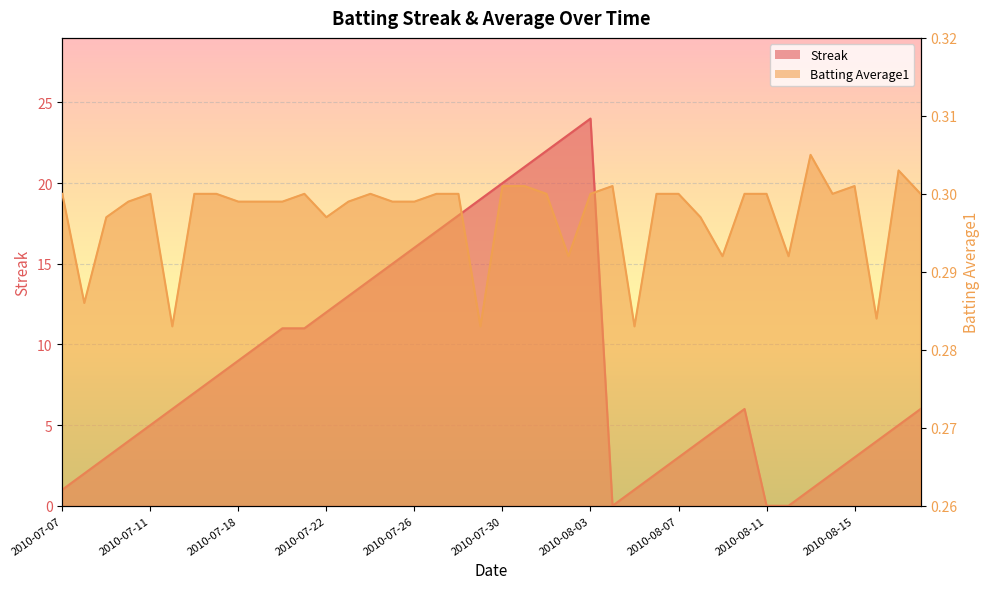

What is the sum of the Batting Average1 values at 2010-07-15 and 2010-08-15?

0.6